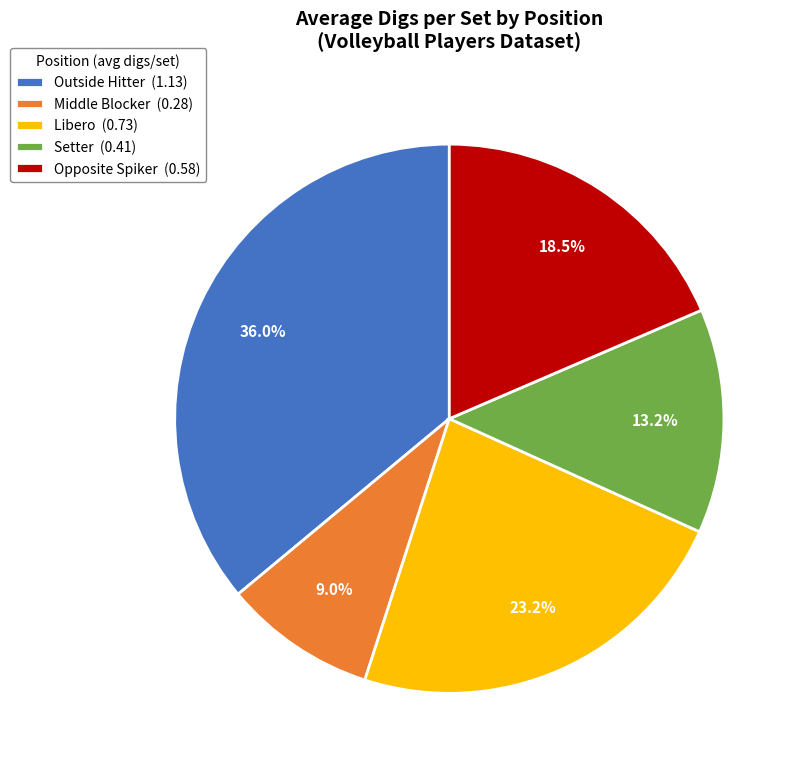

To the nearest percent, what is the difference between the Middle Blocker and Setter slice percentages?

4%